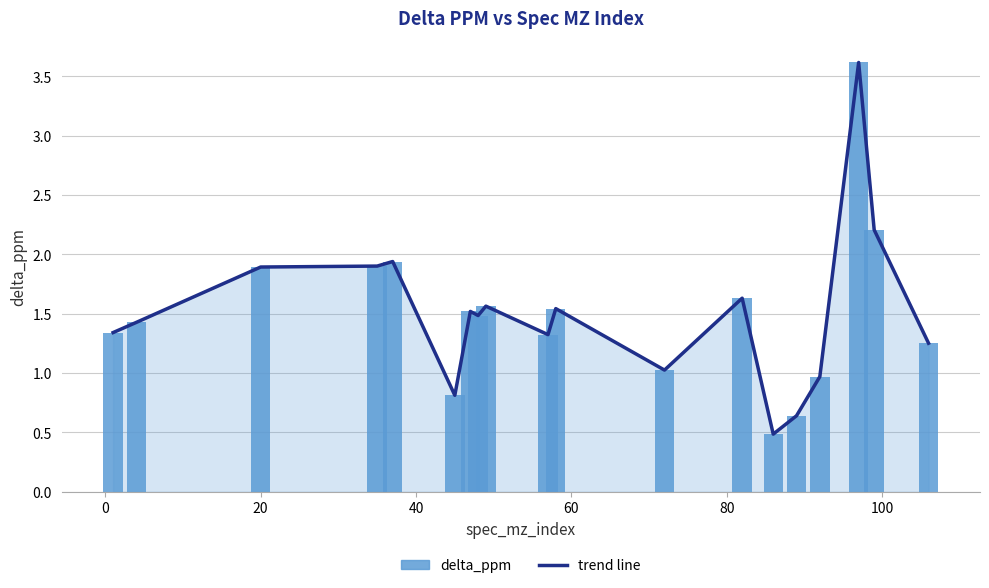

What is the difference between the maximum and second lowest values in the trend line series?

3.0